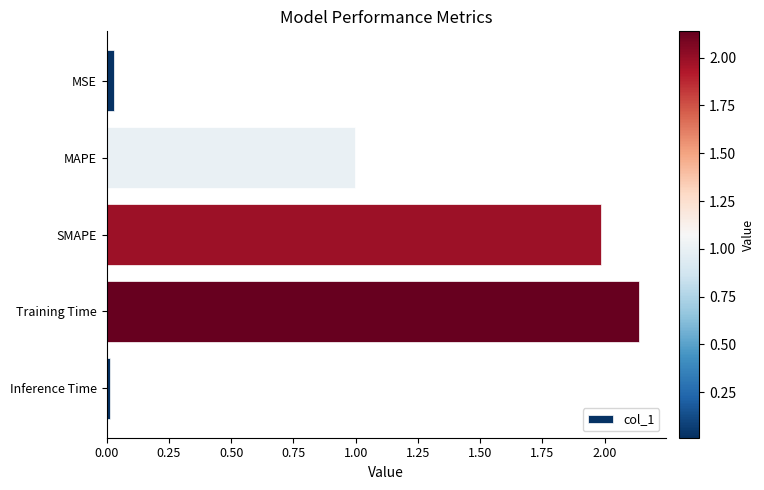

What is the ratio of the value at MAPE to the value at SMAPE?

0.5